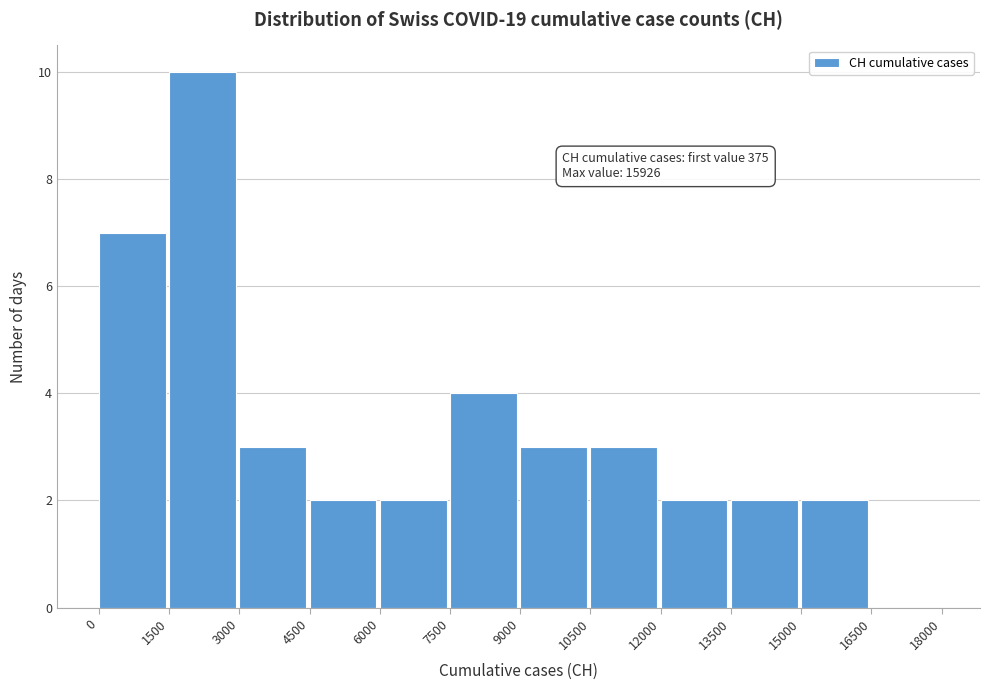

Which range on the x-axis has the tallest bar?

1500 to 3000